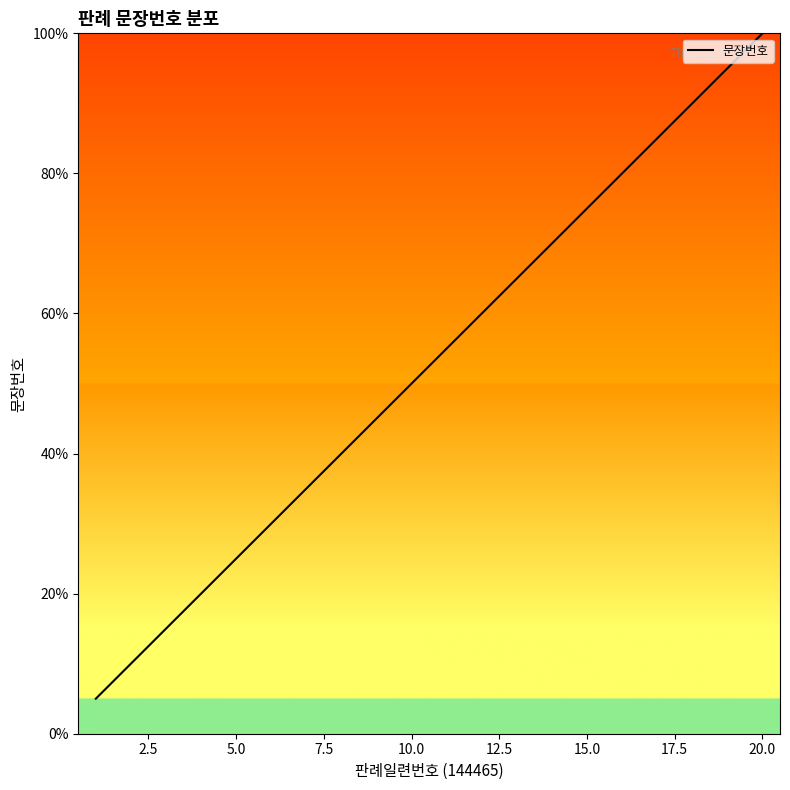

What is the difference between the maximum and minimum values?

95.0